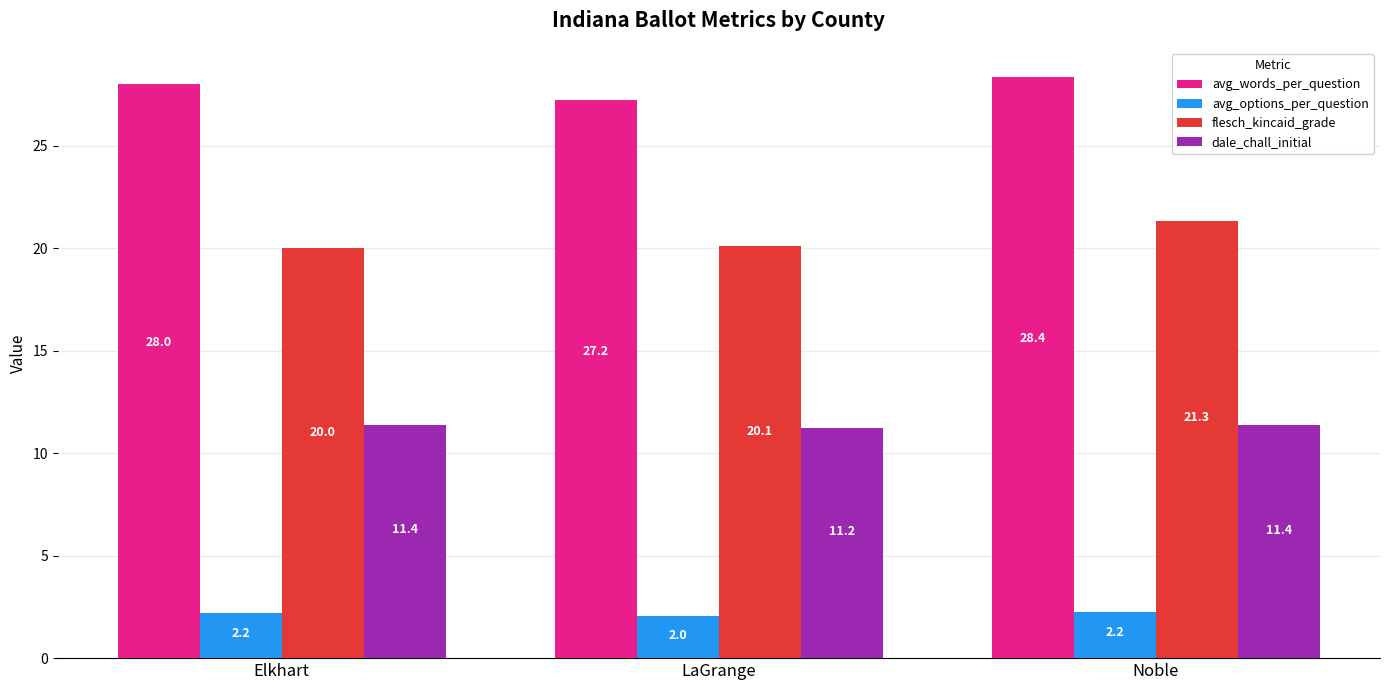

The value of avg_options_per_question at Noble is 3.9. True or false?

False